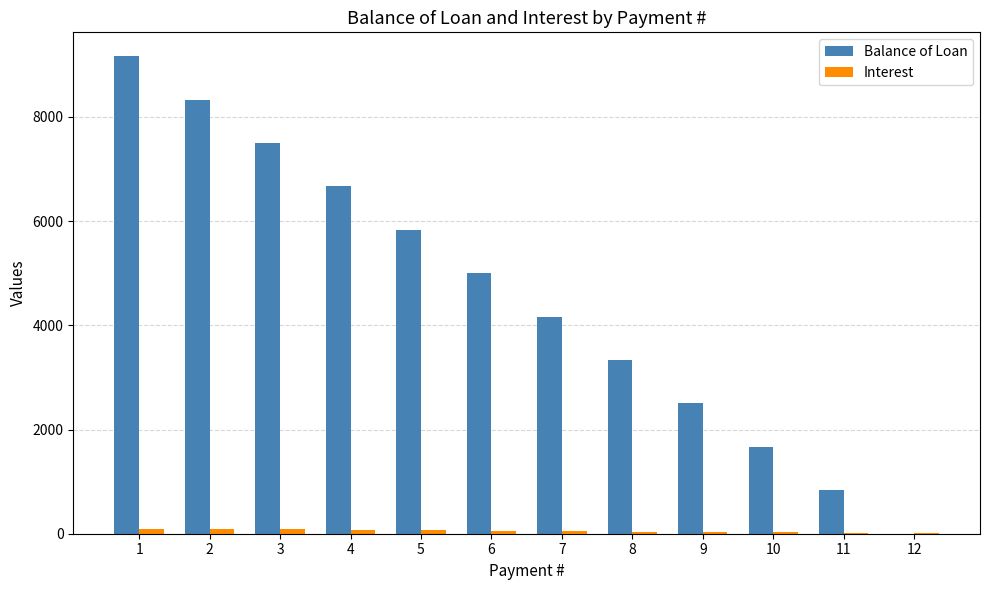

What is the sum of all Balance of Loan values?

55000.2